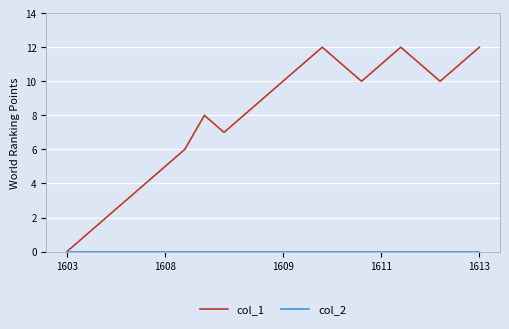

Which series has the largest range (max minus min)?

col_1